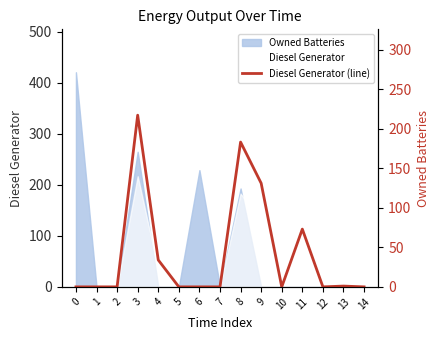

List the labels in order of value, largest first.

3, 8, 9, 11, 4, 13, 0, 1, 2, 5, 6, 7, 10, 12, 14